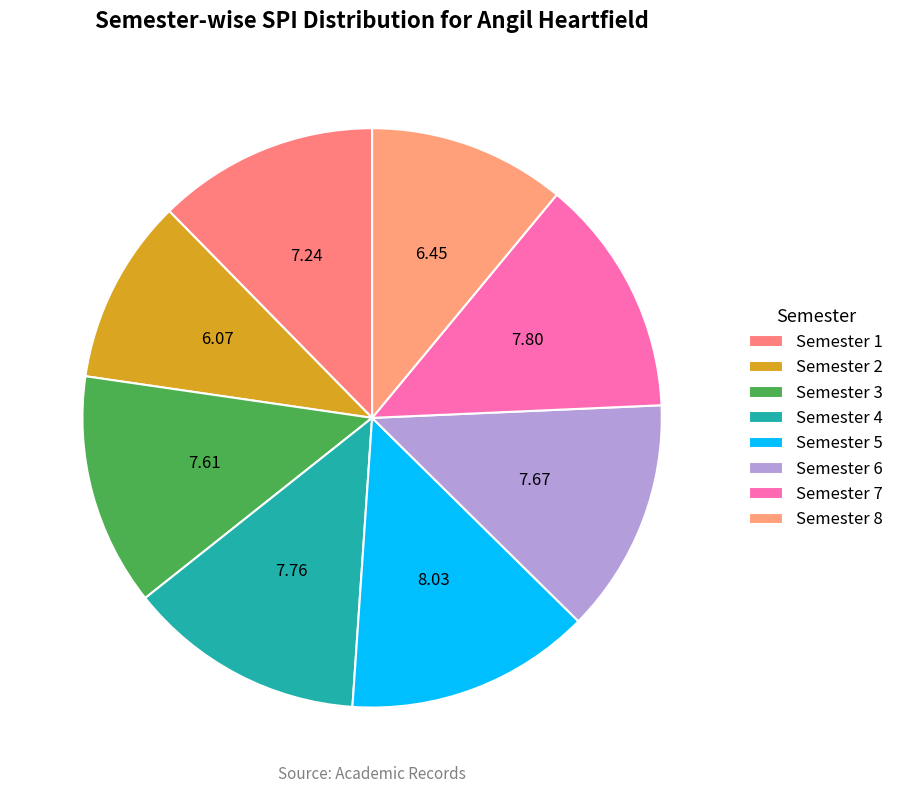

Rank the categories by value from highest to lowest.

Semester 5, Semester 7, Semester 4, Semester 6, Semester 3, Semester 1, Semester 8, Semester 2